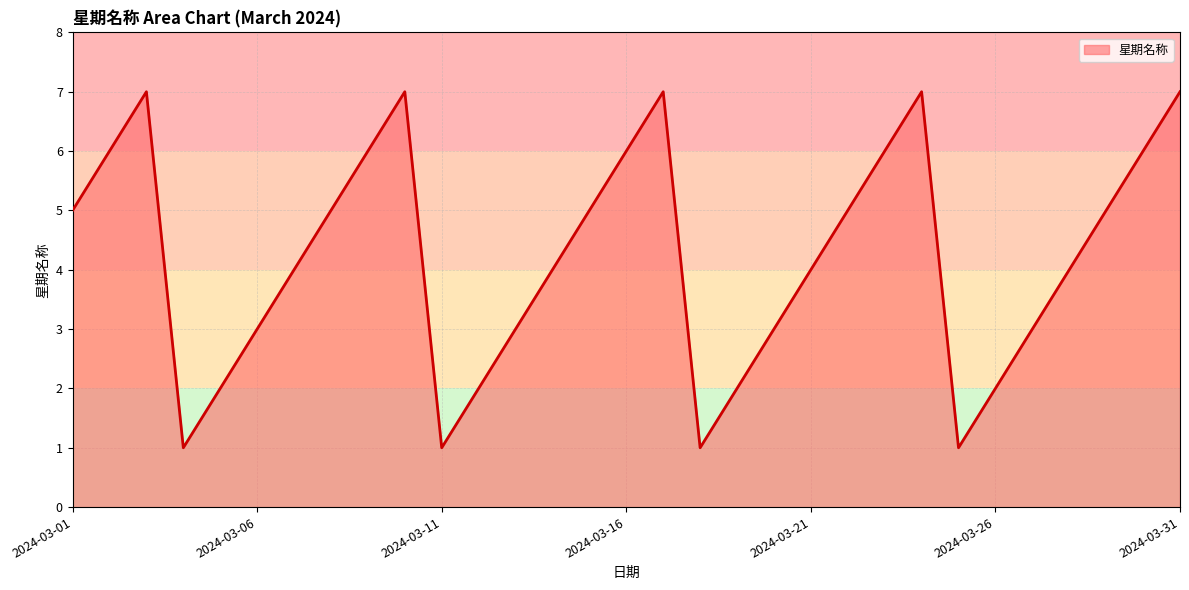

What is the difference between the maximum and minimum values?

6